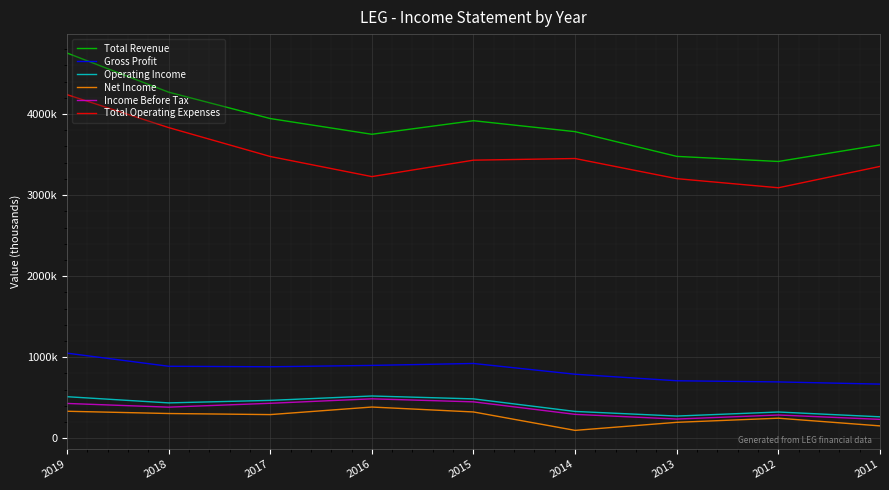

Which series changed the most between 2017 and 2016?

Total Operating Expenses